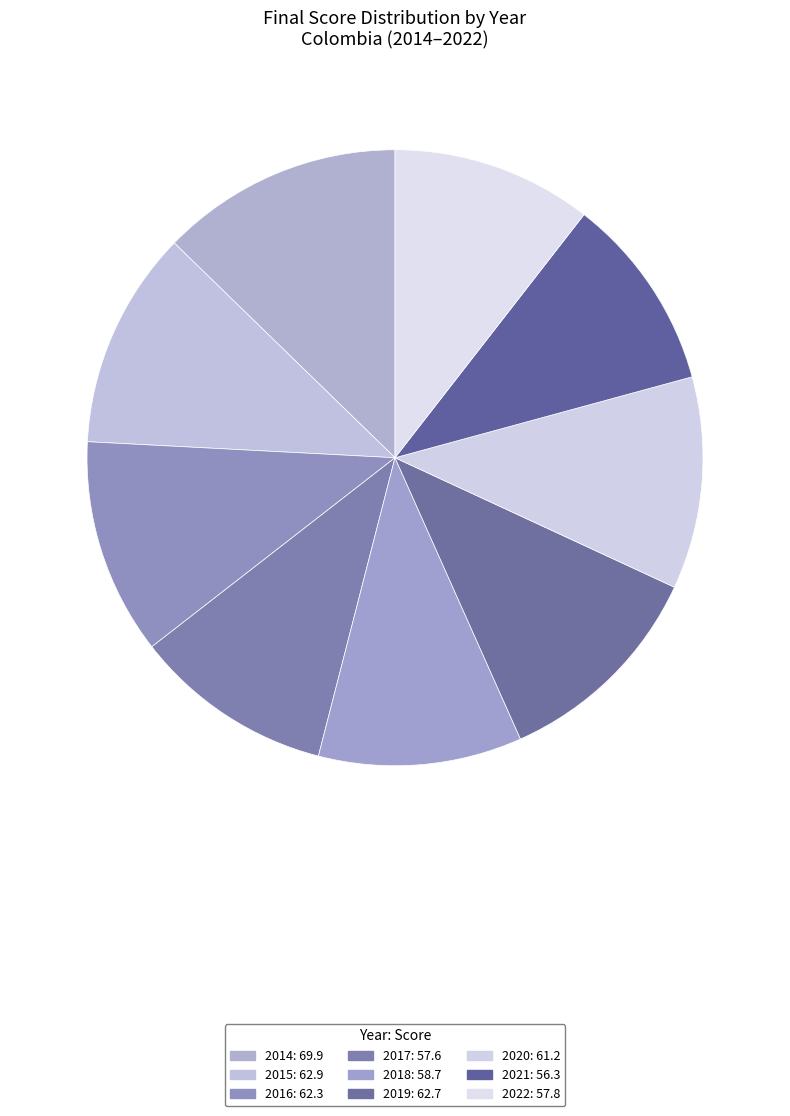

How many slices are in this pie chart?

9